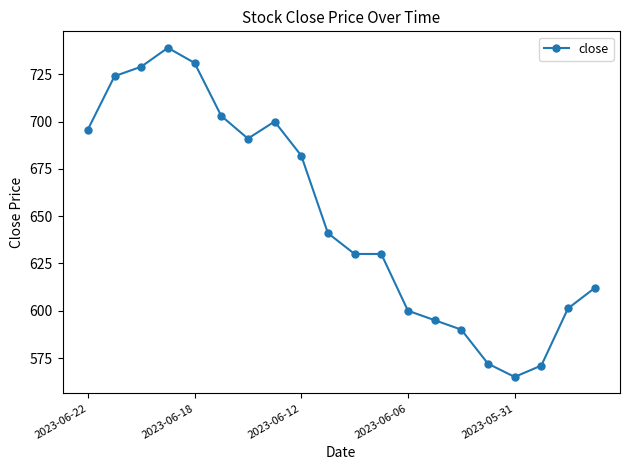

What is the difference between the maximum and minimum values?

174.0